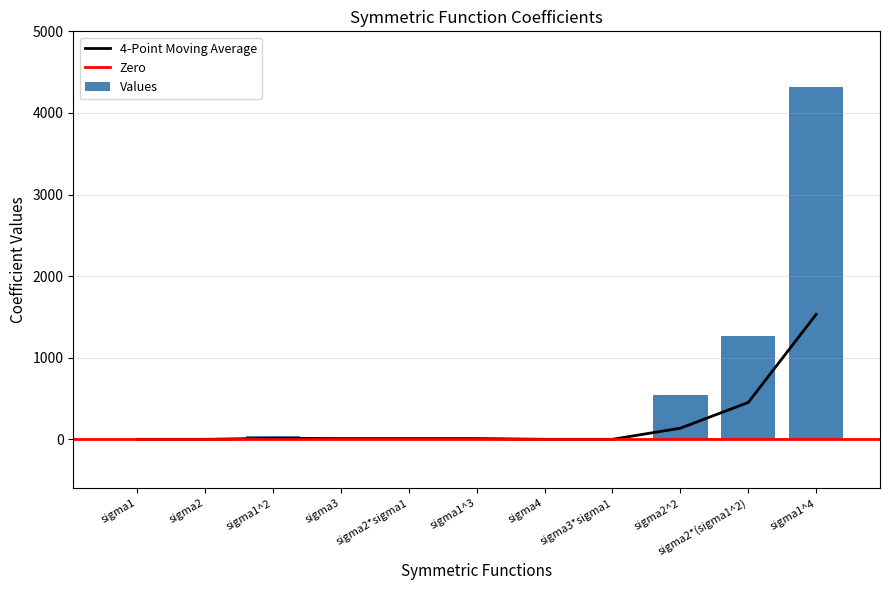

The chart shows a value of -1830 at sigma2. True or false?

False